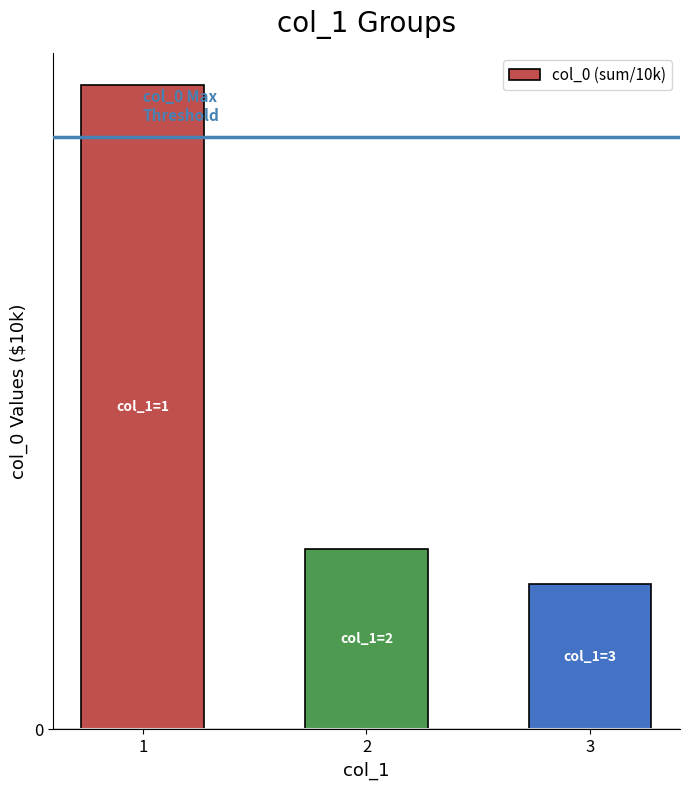

At which category does the chart reach its minimum across all series?

3